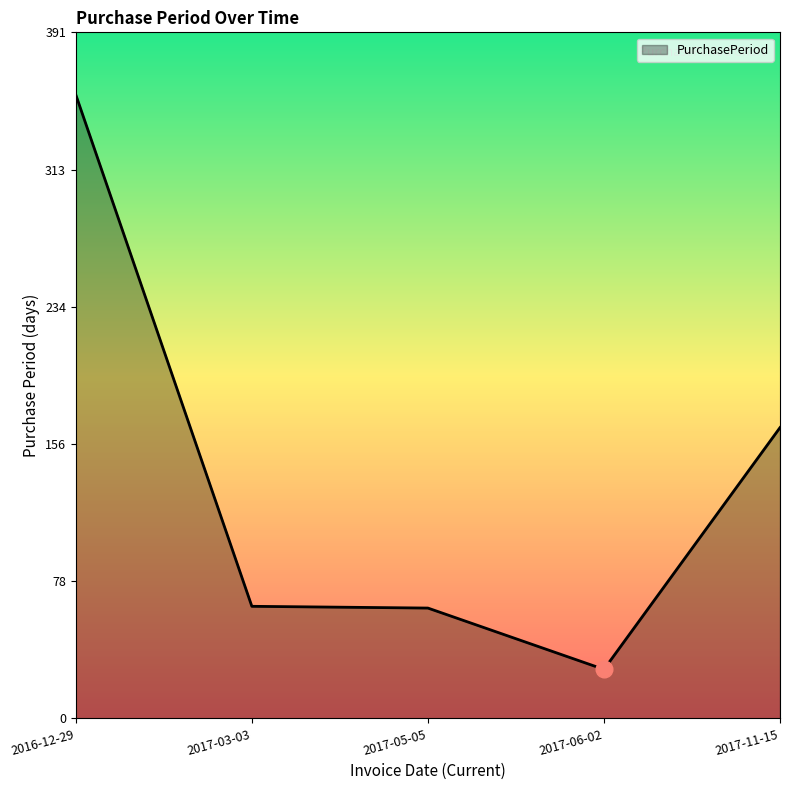

At which category does the chart reach its minimum across all series?

2017-06-02